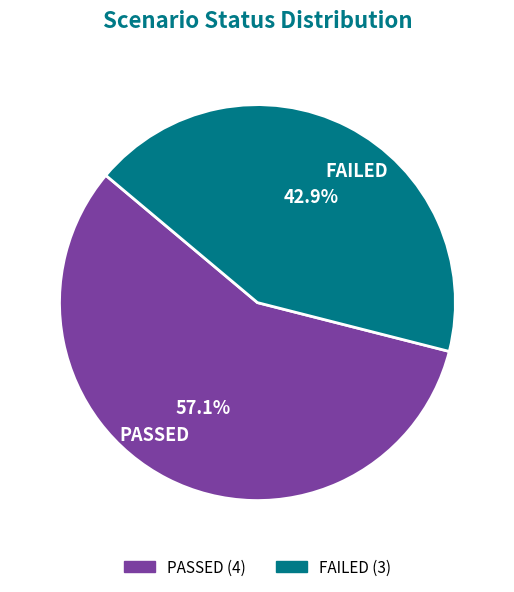

To the nearest percent, what is the difference between the largest and smallest slice percentages?

14%